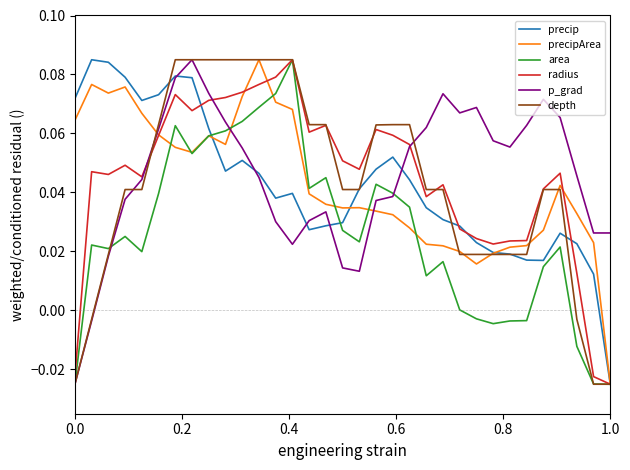

What is the greatest value displayed?

0.1